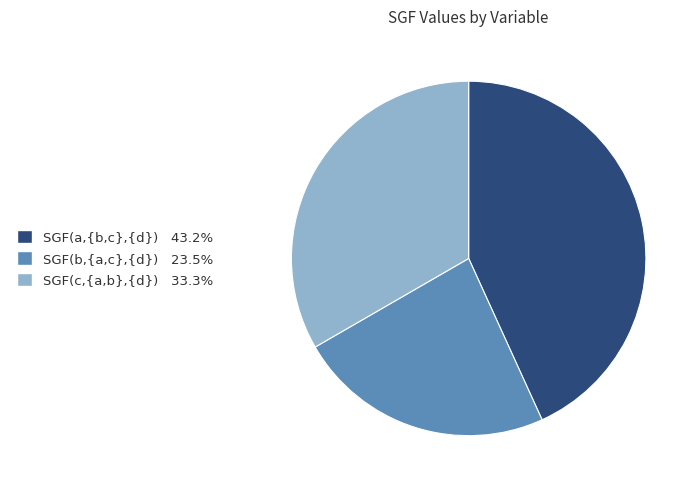

True or false: SGF(b,{a,c},{d}) accounts for 9% of the total.

False